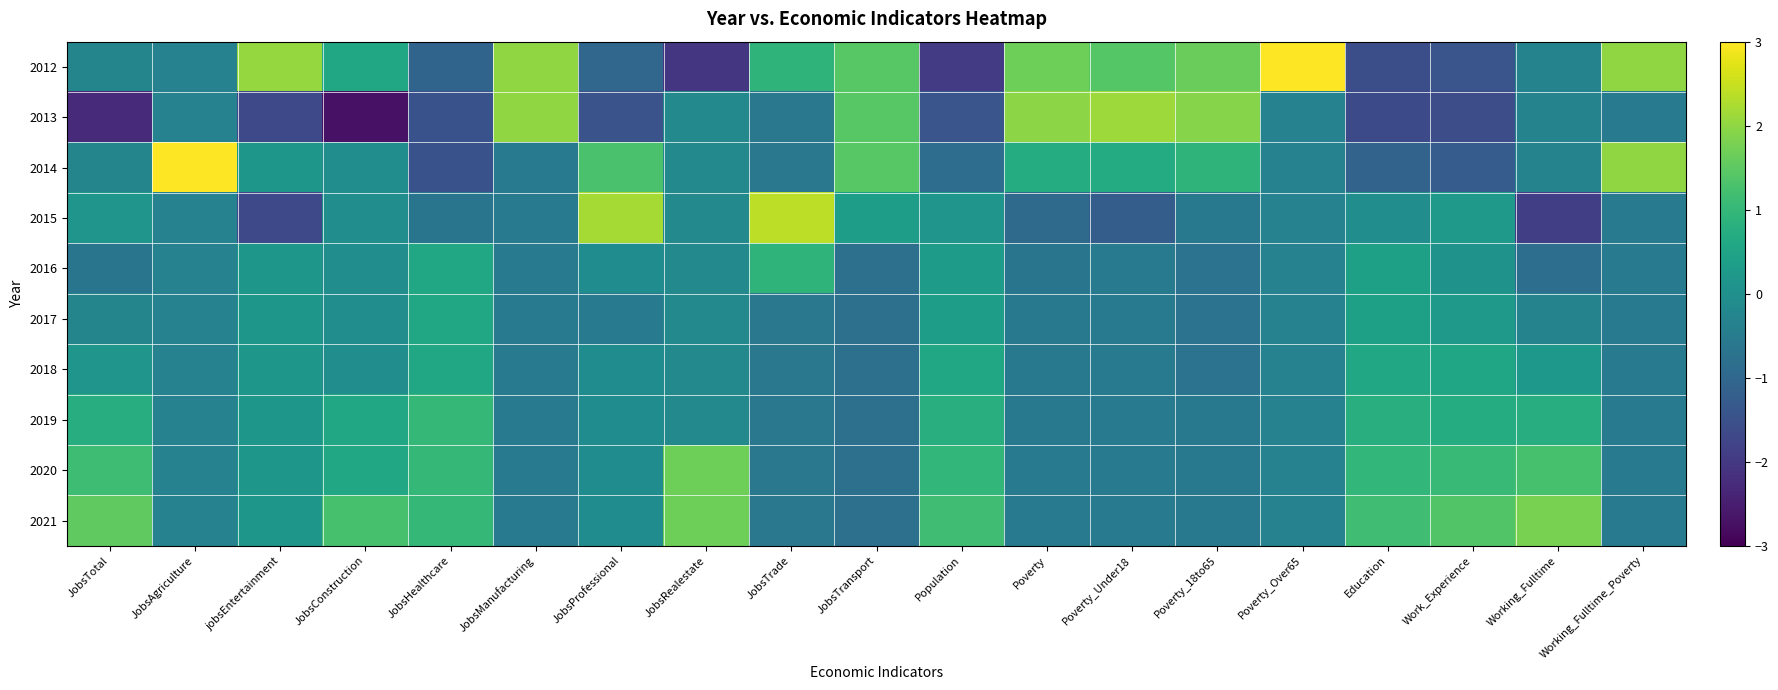

List the series in order of their peak value, highest first.

2014, 2012, 2015, 2013, 2021, 2020, 2019, 2016, 2018, 2017